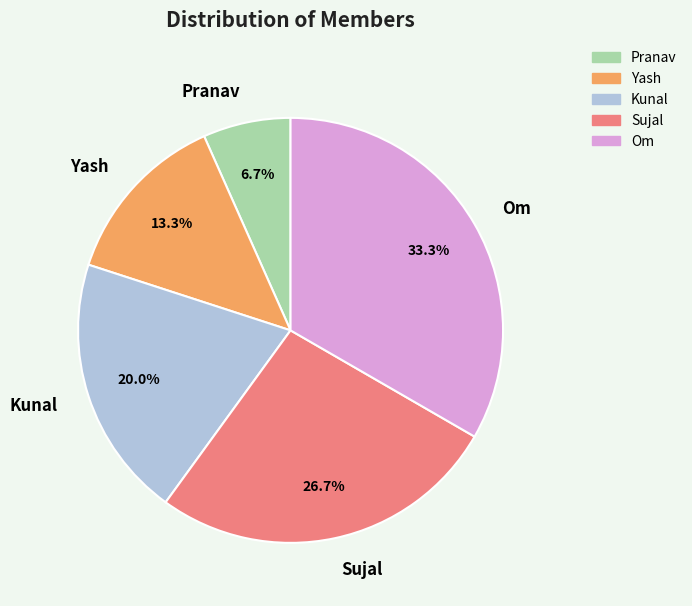

Combined, do Om and Pranav account for over 50%?

No